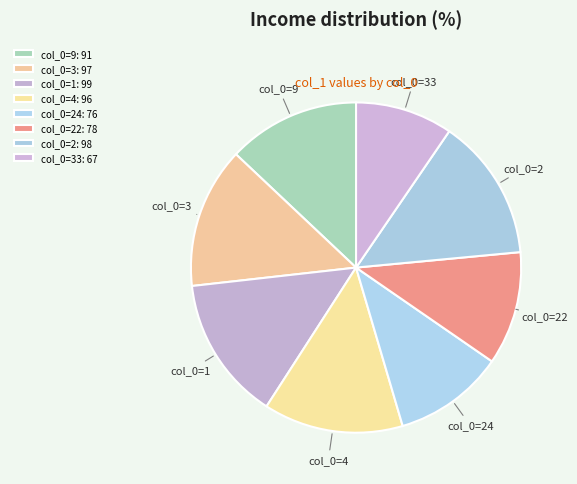

To the nearest percent, what is the difference between the largest and smallest slice percentages?

5%